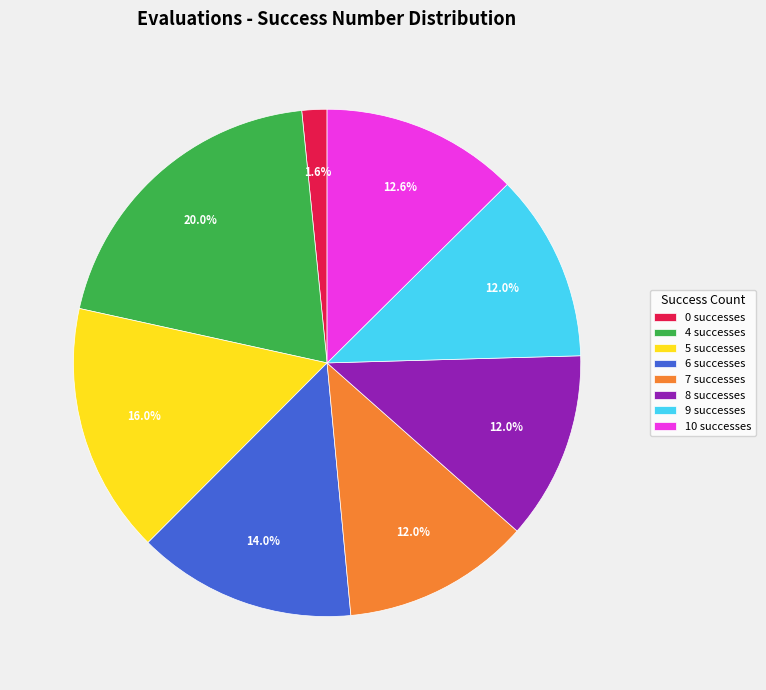

What percentage is NOT represented by 9 successes?

88.0%